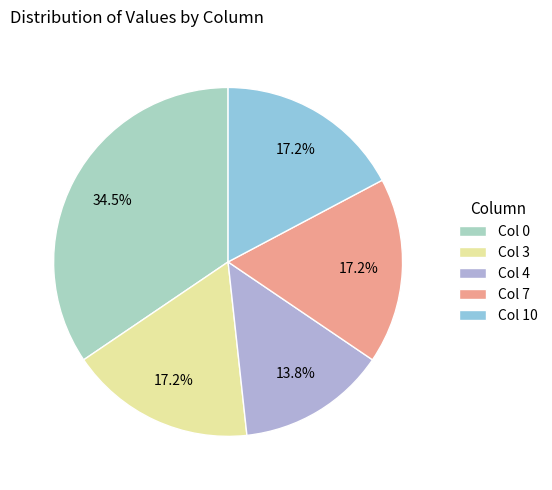

What is the ratio of the value at Col 10 to the value at Col 0?

0.5